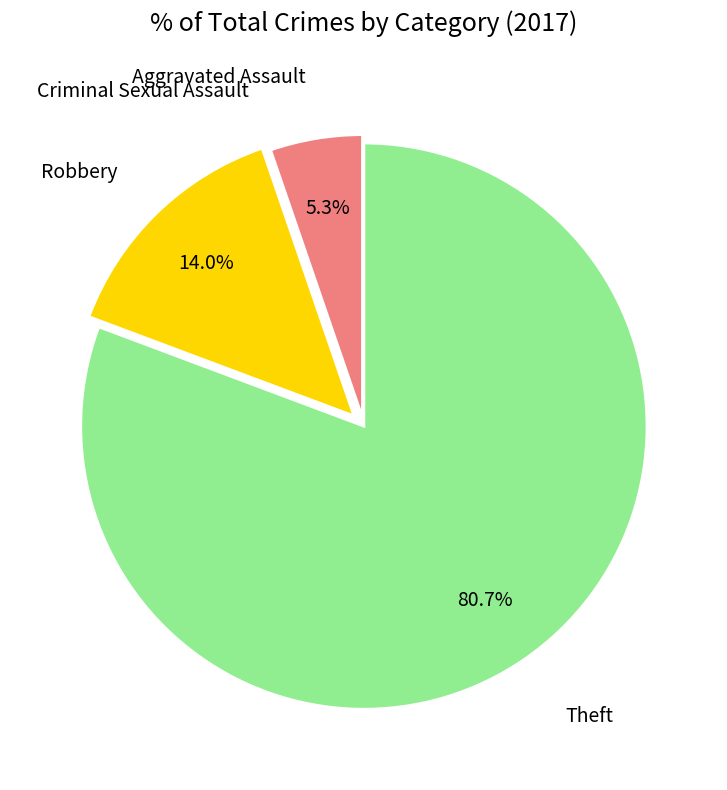

To the nearest percent, what is the average slice percentage?

25%